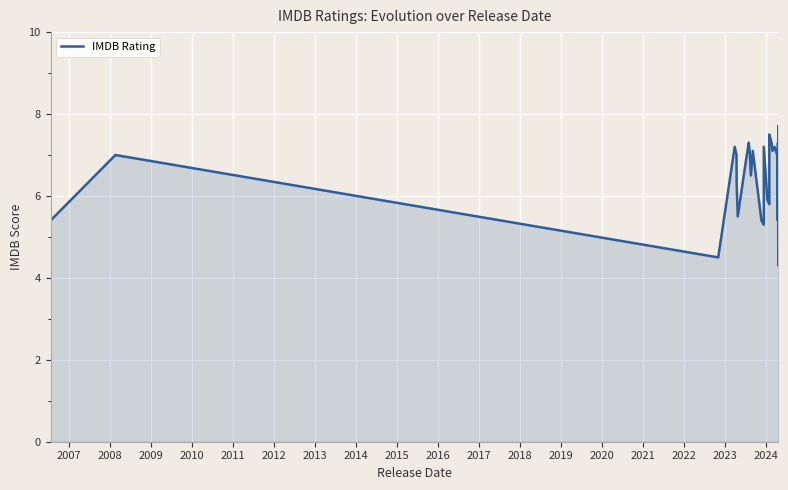

The chart shows a value of 8.3 at 2022. True or false?

False